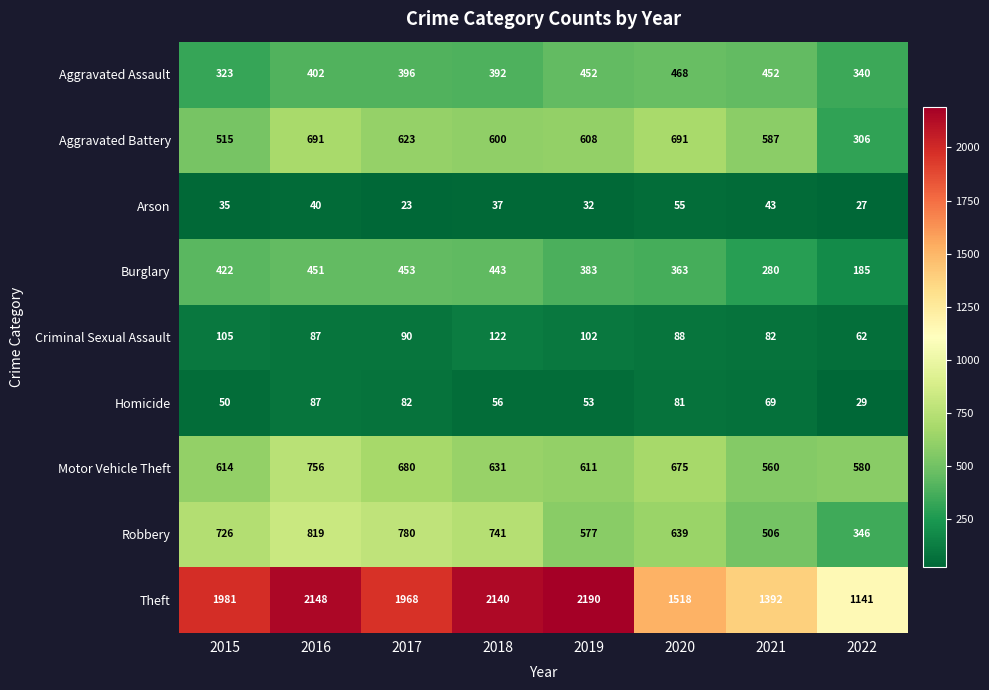

Which series changed the most between 2015 and 2021?

Theft